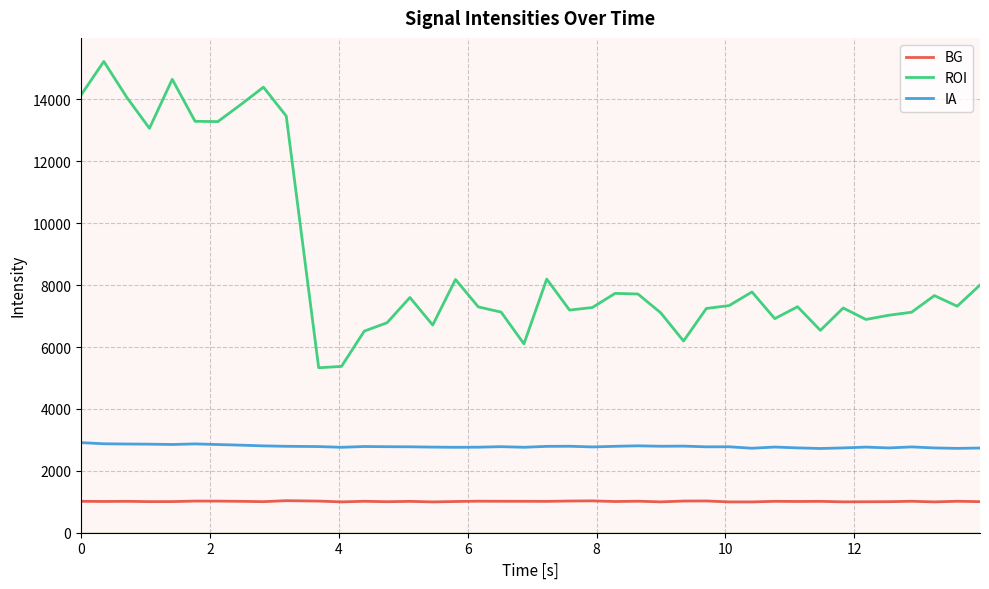

At how many categories does at least one series exceed 12374?

10